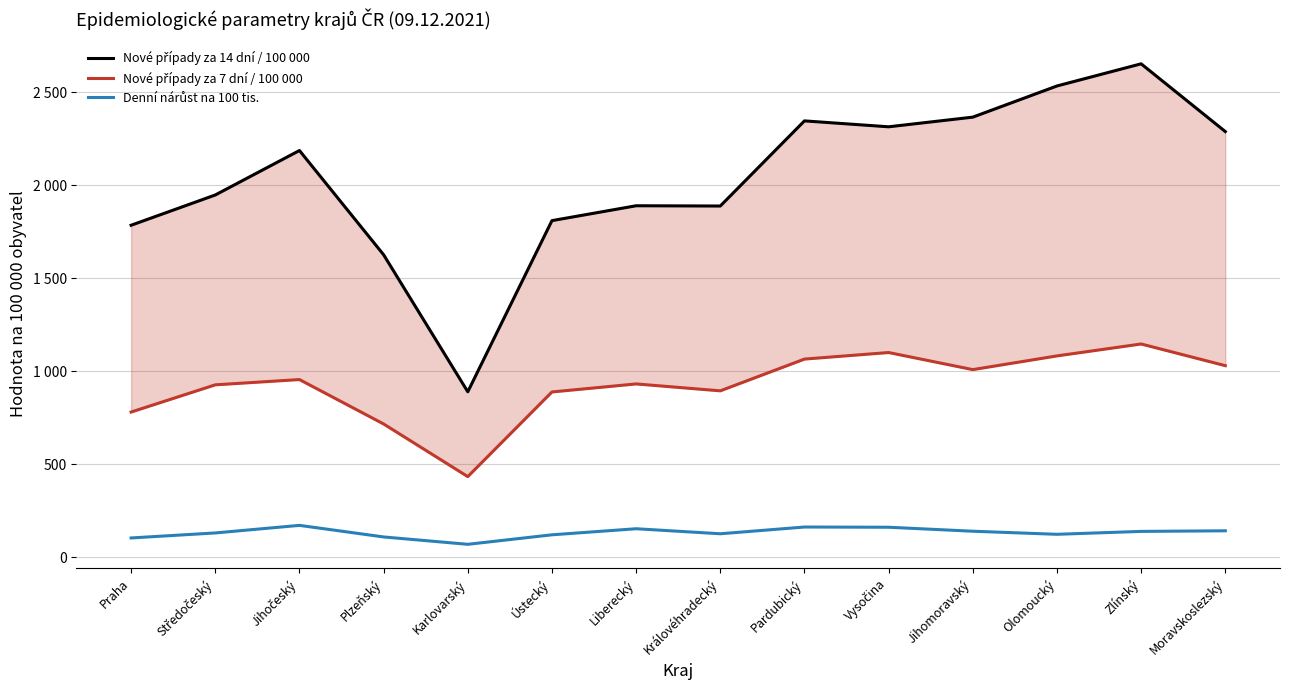

What is the sum of the Nové případy za 7 dní / 100 000 values at Plzeňský and Karlovarský?

1150.9